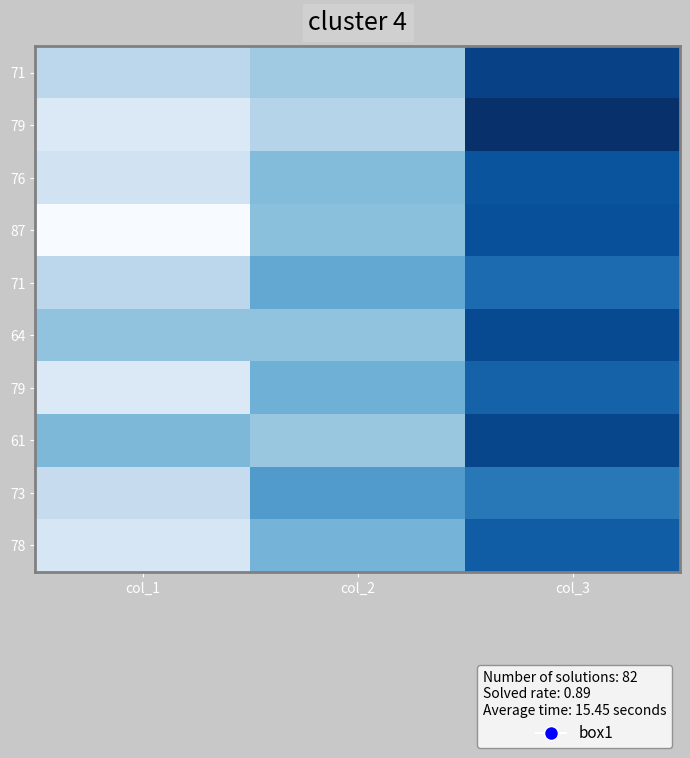

How many categories are shown in the chart?

3